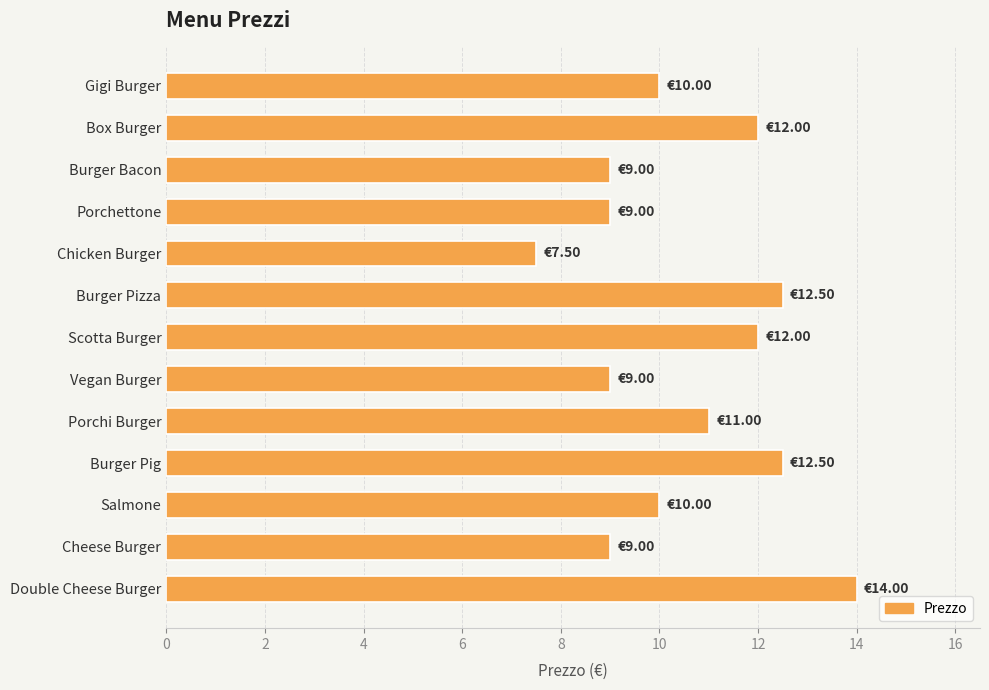

What is the difference between the maximum and minimum values?

6.5